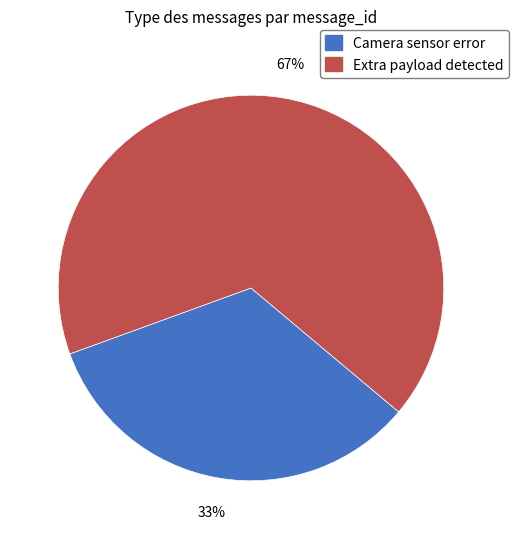

To the nearest percent, what is the combined percentage of Extra payload detected and Camera sensor error?

100%